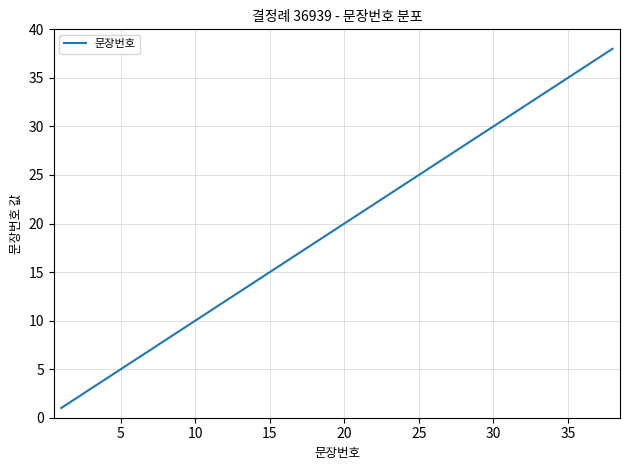

What is the greatest value displayed?

38